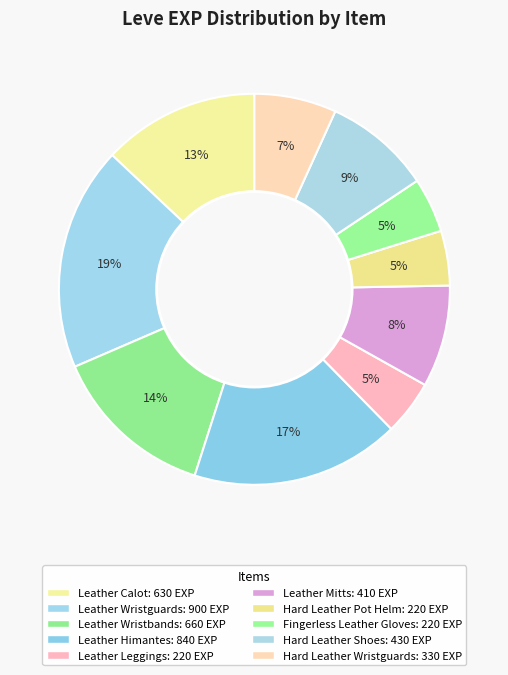

How many segments does this pie chart have?

10